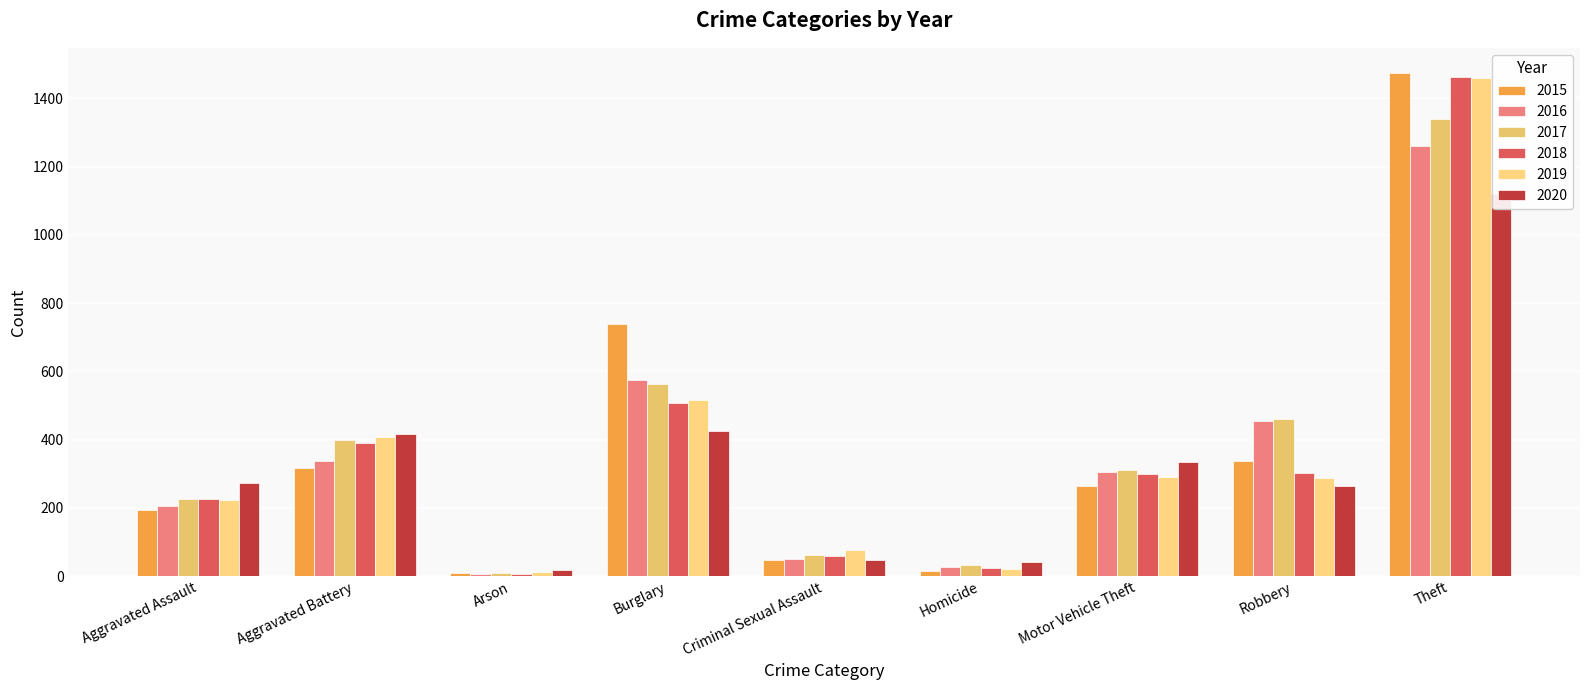

Is it true that 2015 equals 738 at Burglary?

True